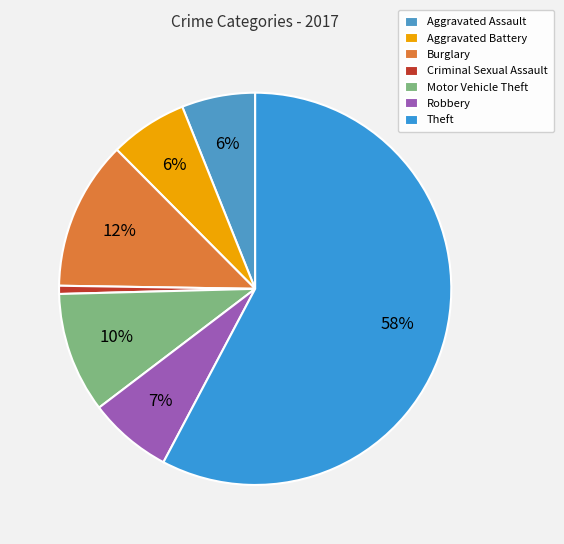

How many segments does this pie chart have?

7